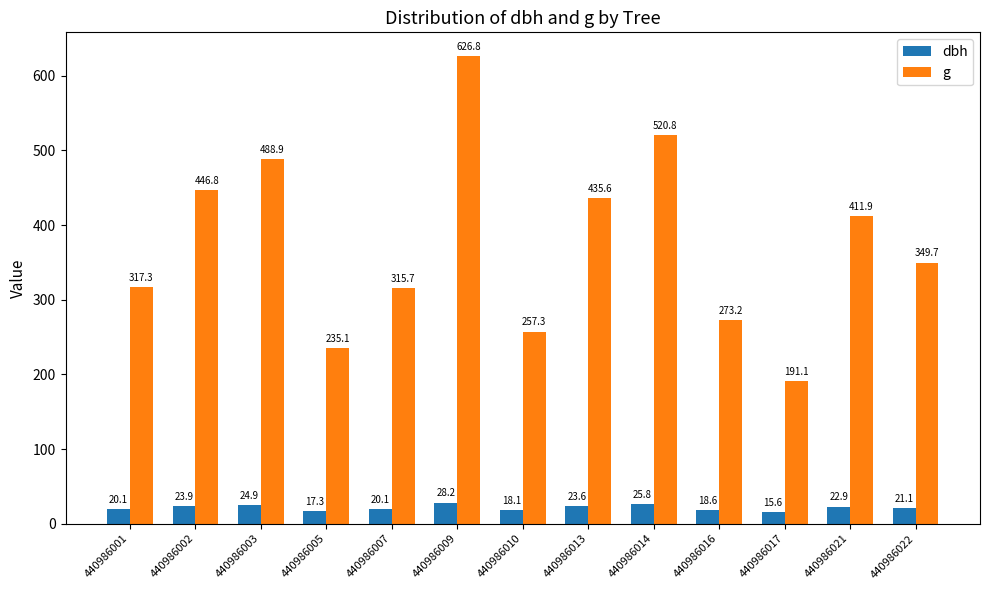

What is the minimum value shown in the chart?

15.6